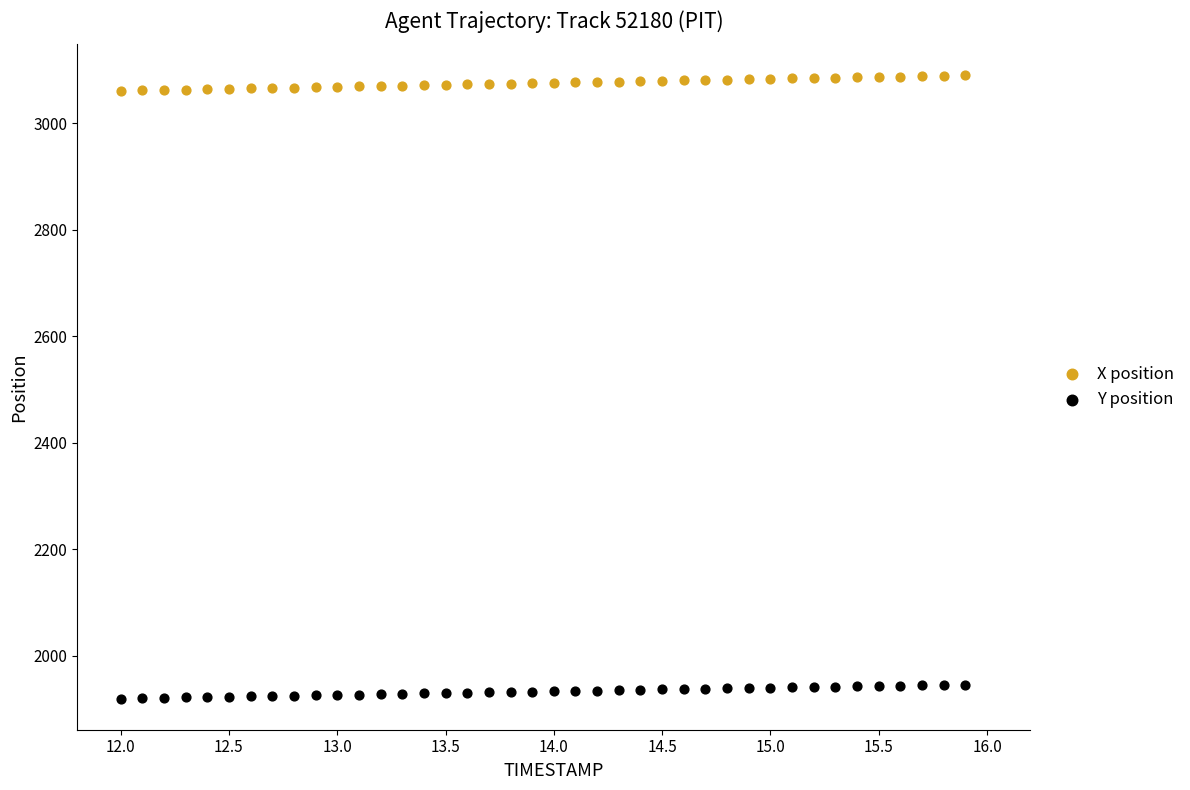

Which series reaches the minimum Y coordinate?

Y position